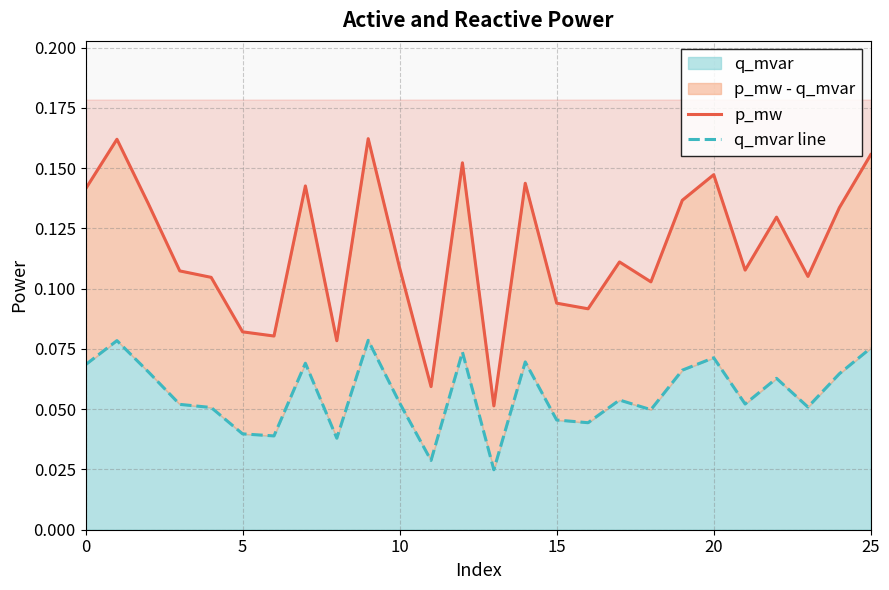

What is the spread (max minus min) of values at 24?

0.1